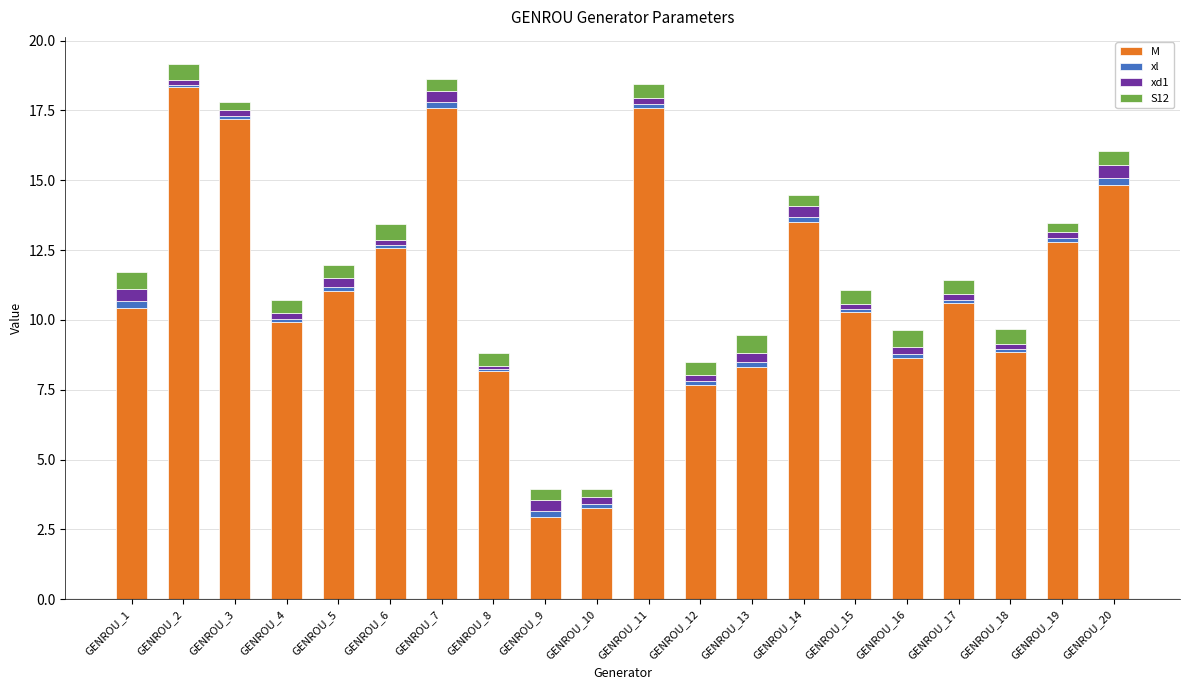

How many series are shown in this chart?

4